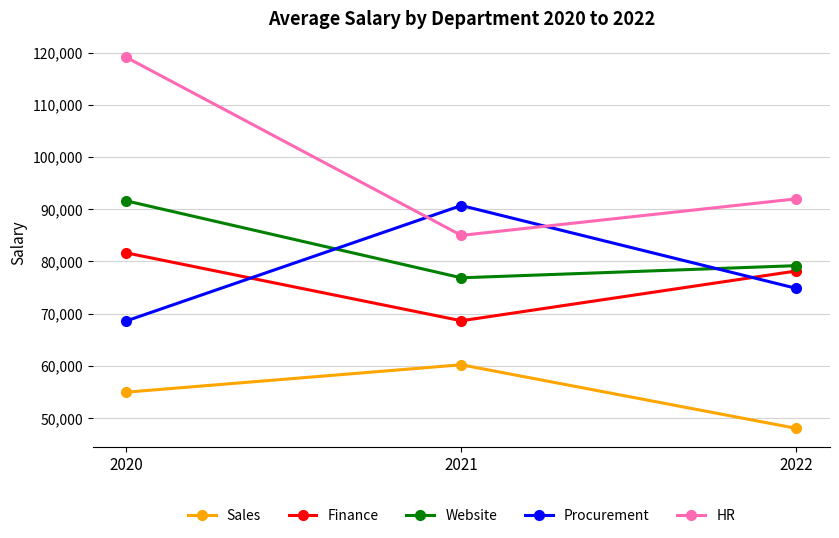

What is the smallest value displayed?

48035